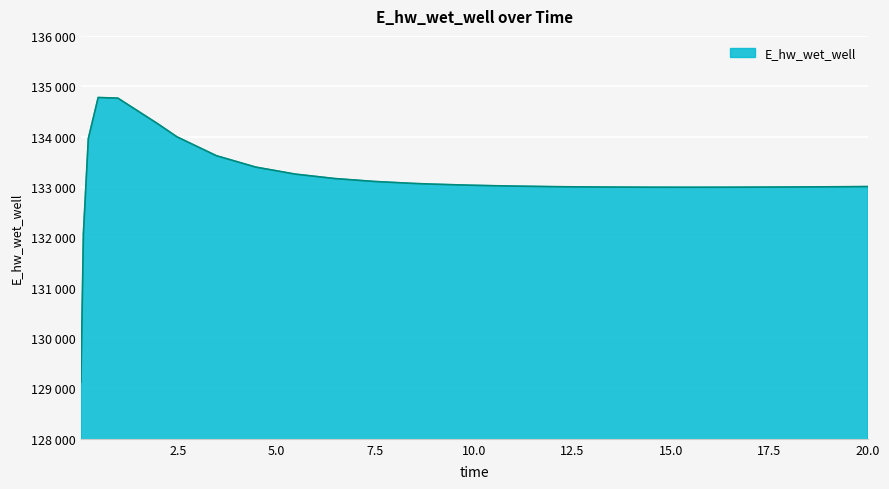

Is this an area chart (filled region under the line)?

Yes